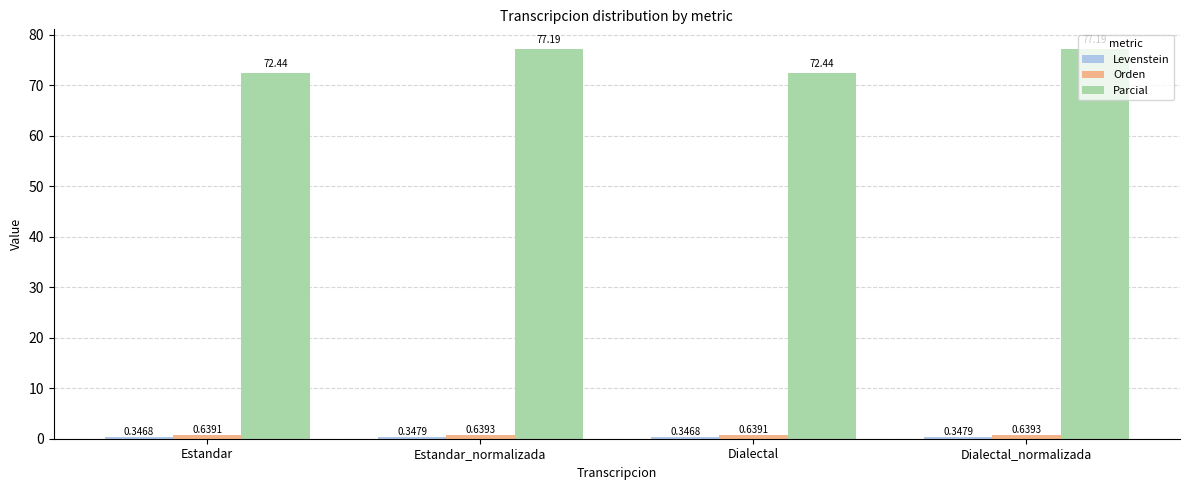

What is the total value across all series at Estandar_normalizada?

78.2